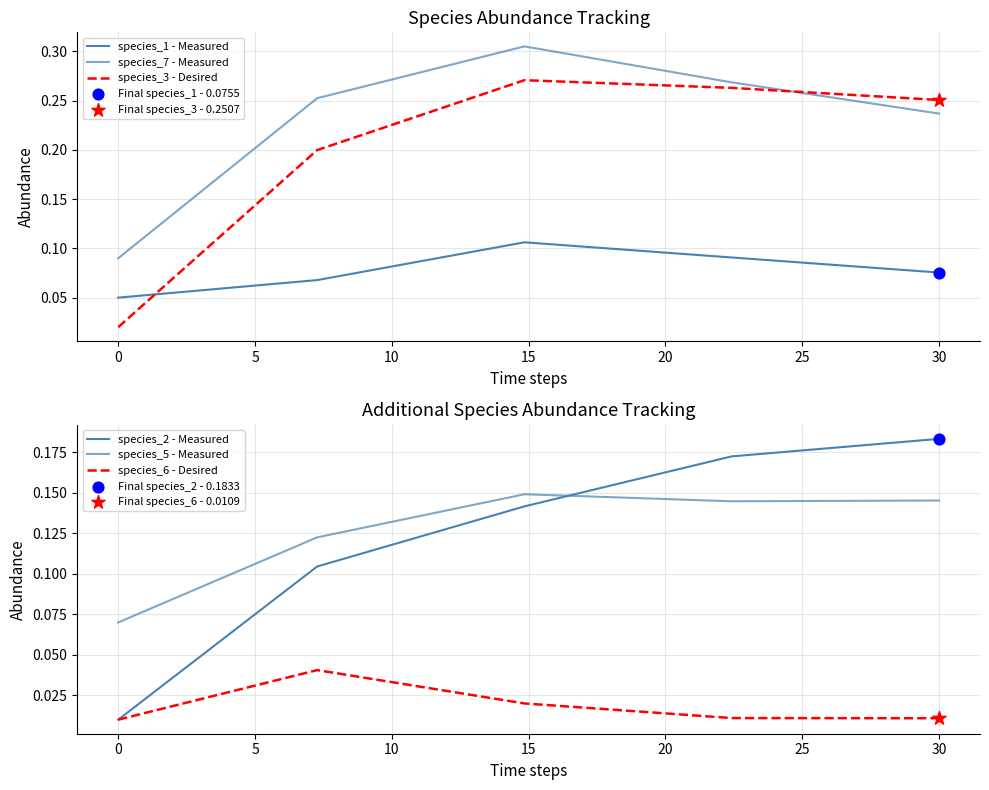

Which series has the largest Y range (max minus min)?

species_3 - Desired